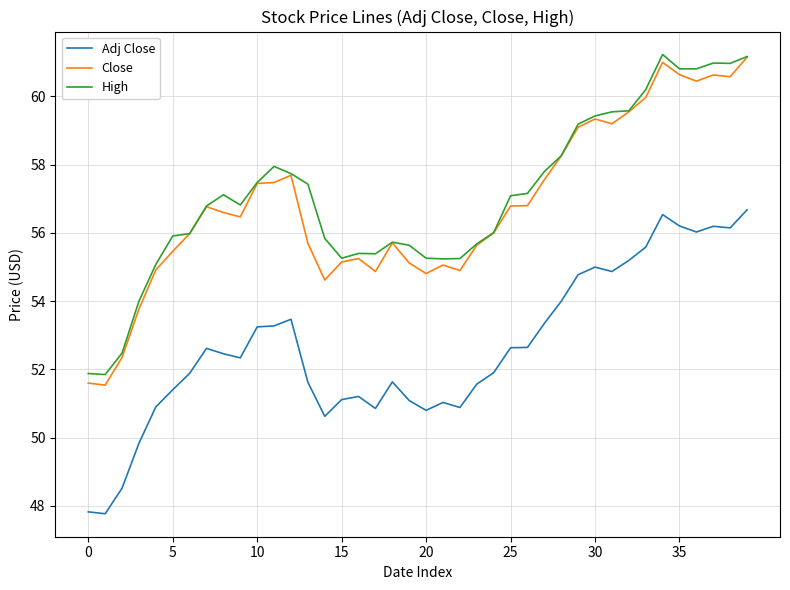

True or false: Adj Close and Close intersect in this chart.

False